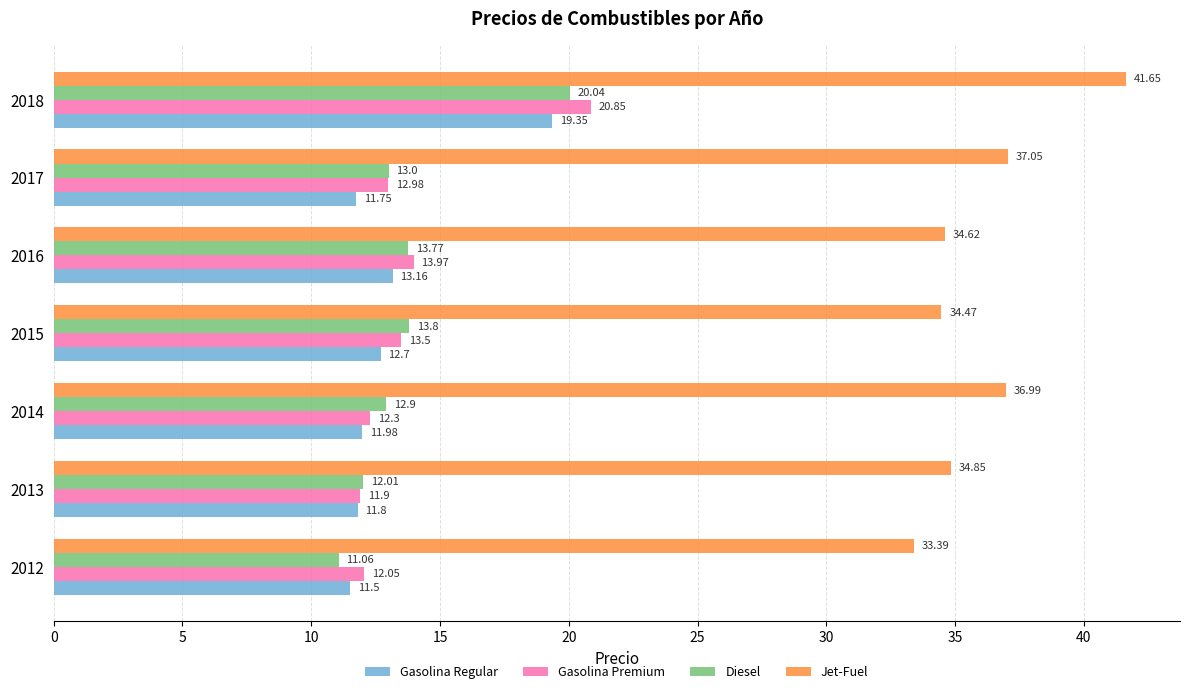

How many data points in Jet-Fuel are less than 34?

1